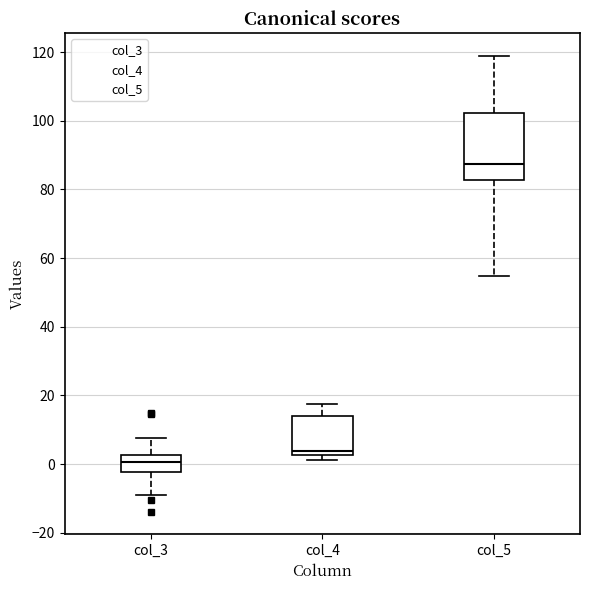

Reading left to right, read every box against the y-axis: the position of its median line, the range the box covers, and the ends of its whiskers. The values are not printed on the chart, so give them approximately, as read against the axis.

col_3: median 0, box -2 to 2, whiskers -8 to 8
col_4: median 4, box 2 to 14, whiskers 2 (just below the box's lower edge) to 18
col_5: median 88, box 82 to 102, whiskers 54 to 118